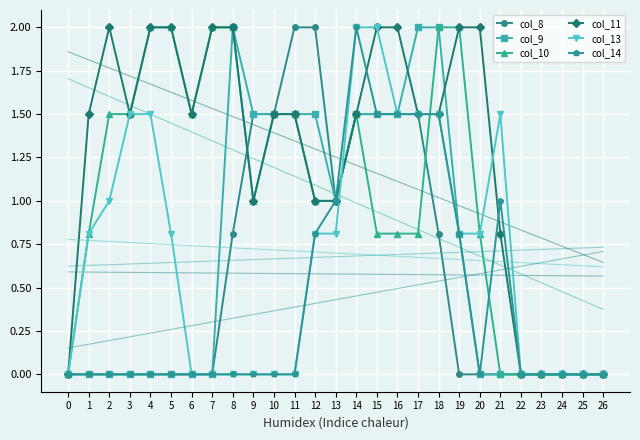

True or false: col_9 has a value of 1.2 at 20.

False